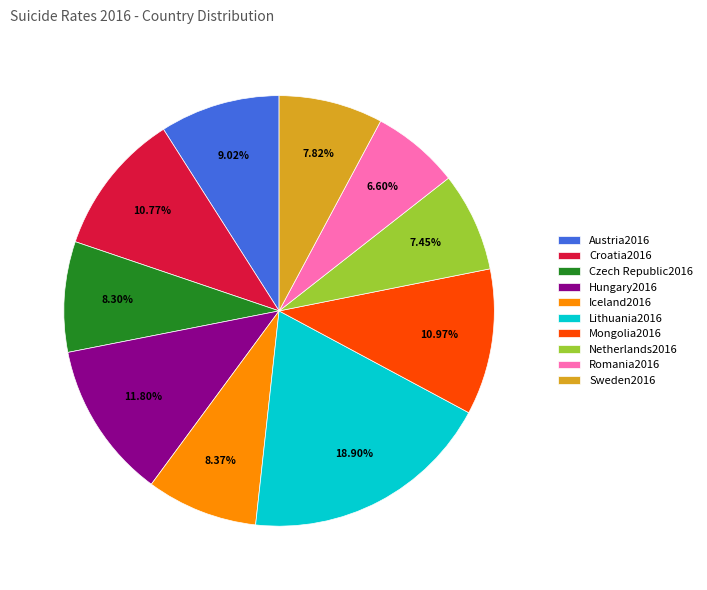

Which category has the smallest portion of the pie?

Romania2016